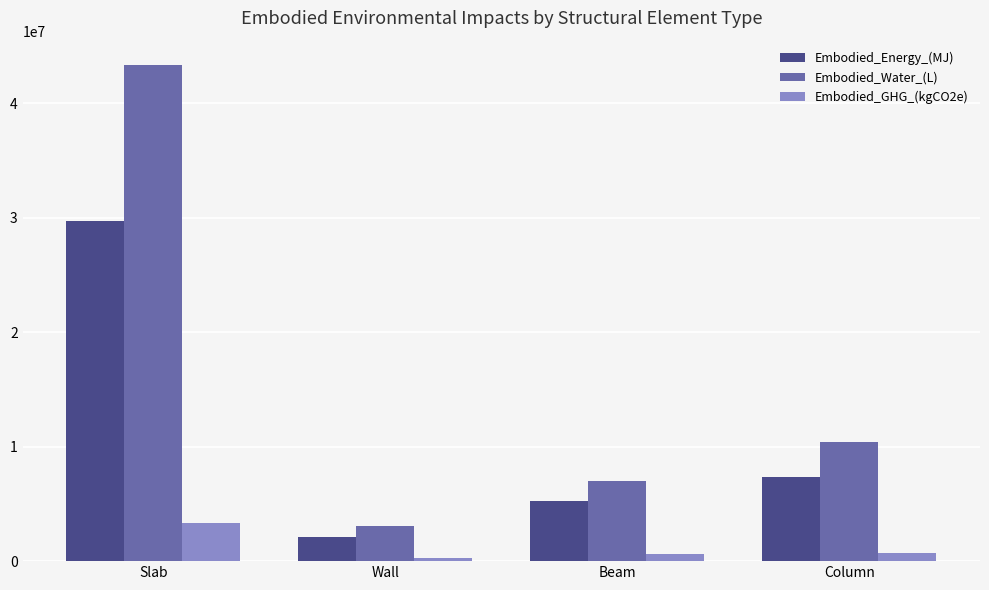

Are the bars grouped side by side (vs. stacked)?

Yes